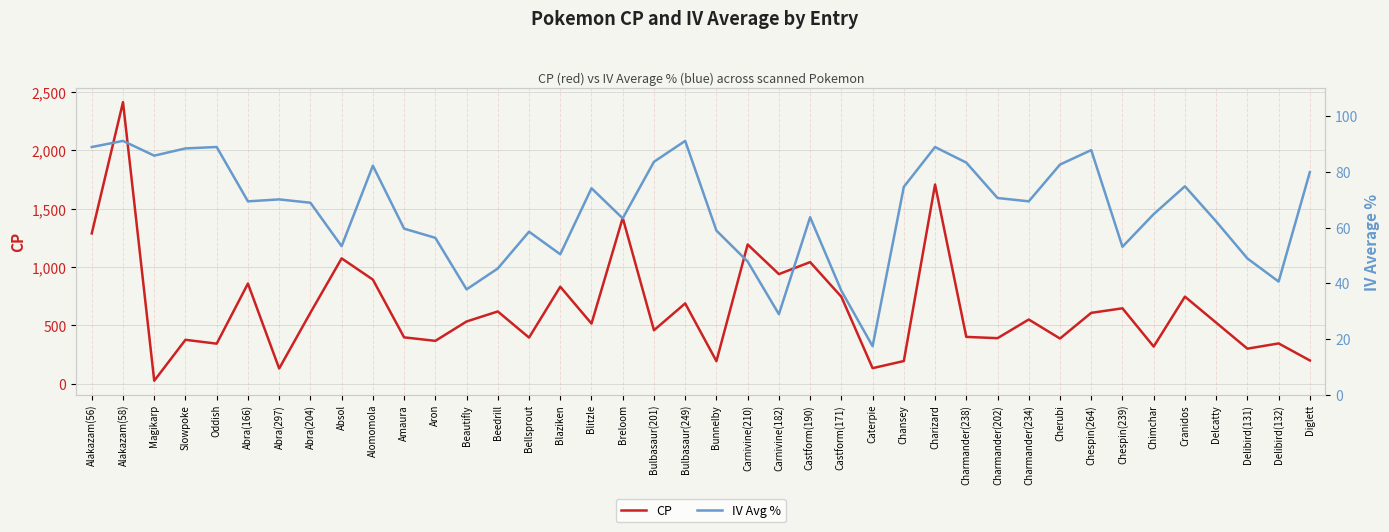

How many intersections are there between CP and IV Avg %?

2